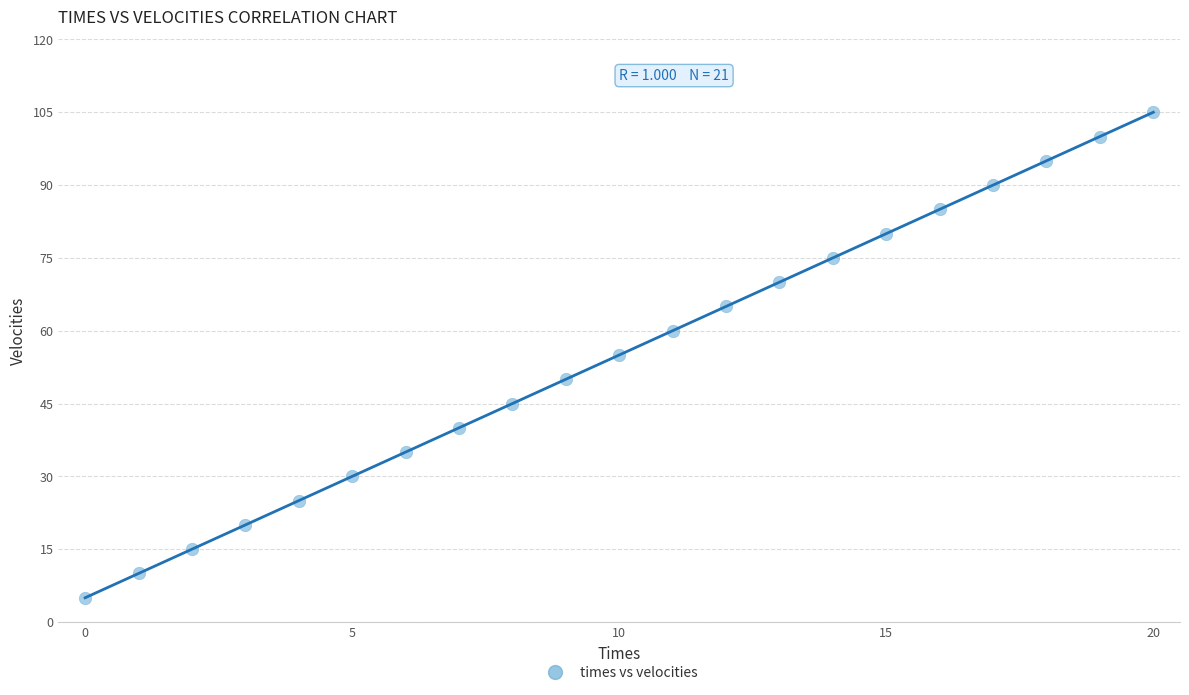

What is the range of Y values (max minus min)?

100